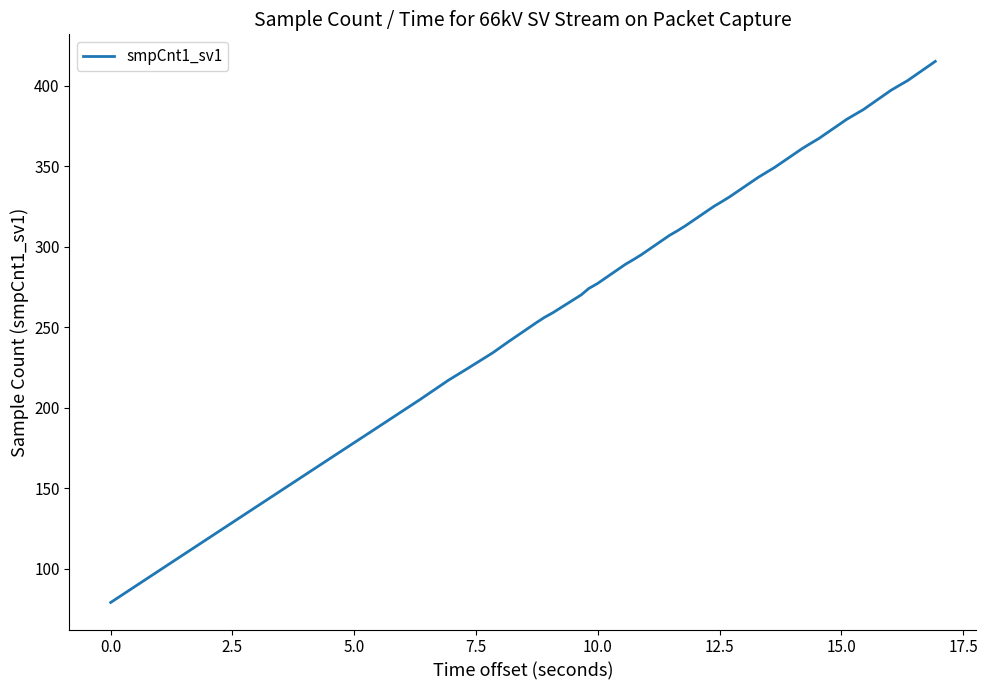

What is the minimum value shown in the chart?

79